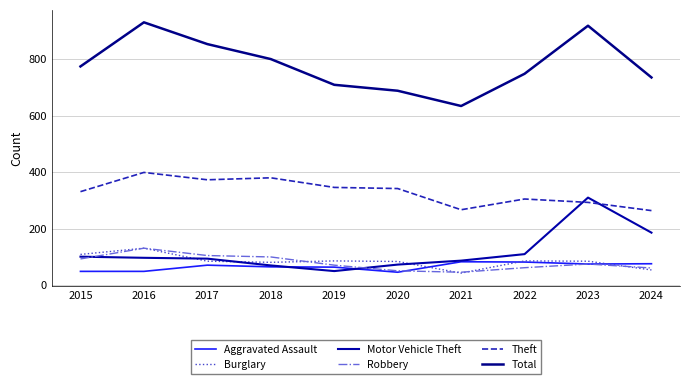

What is the greatest value displayed?

930